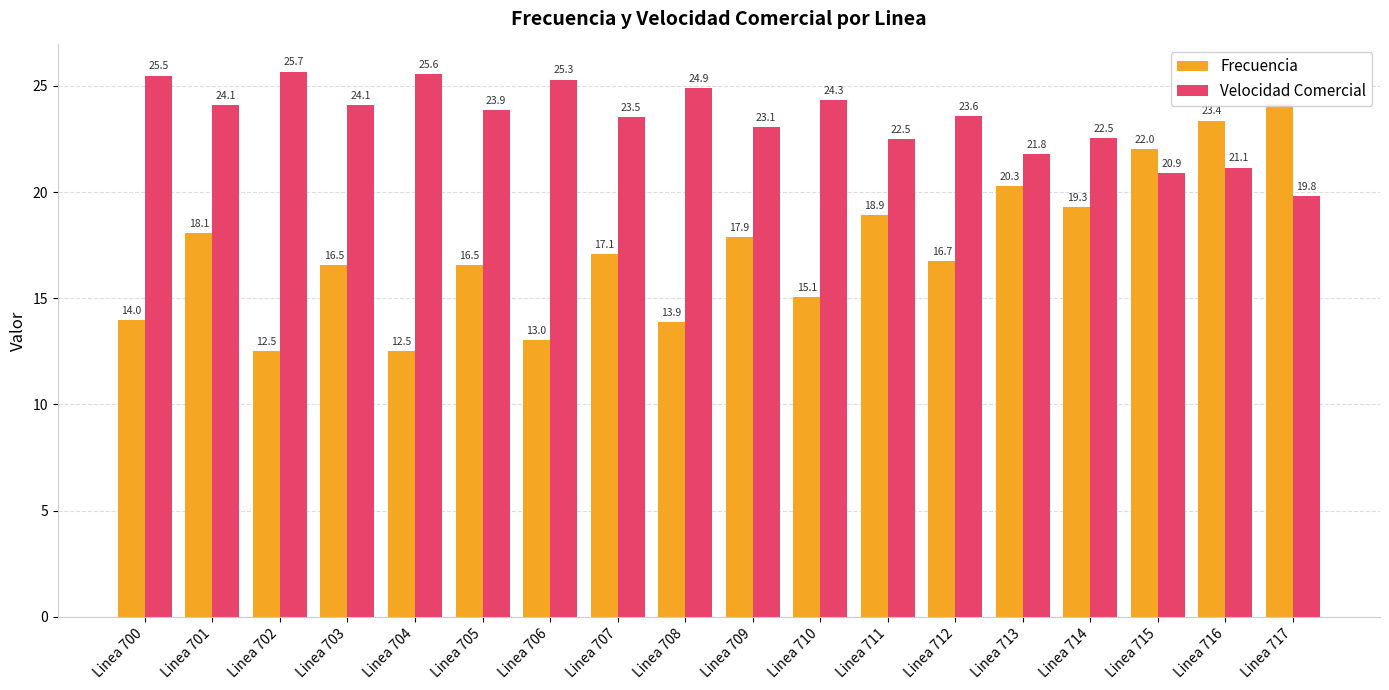

Is it true that Velocidad Comercial equals 25.3 at Linea 706?

True